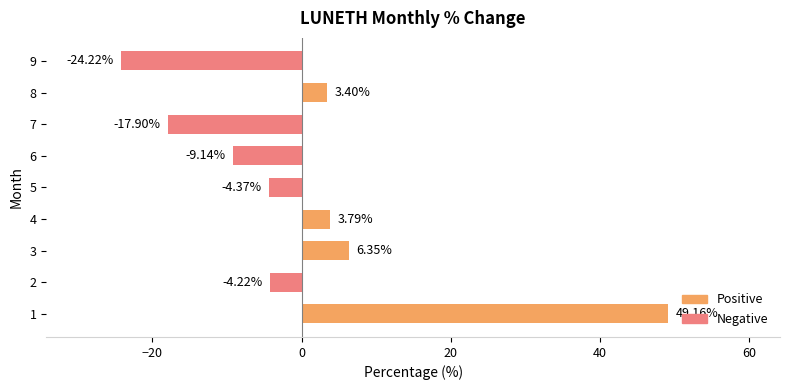

Which label corresponds to the smallest value in the chart?

9